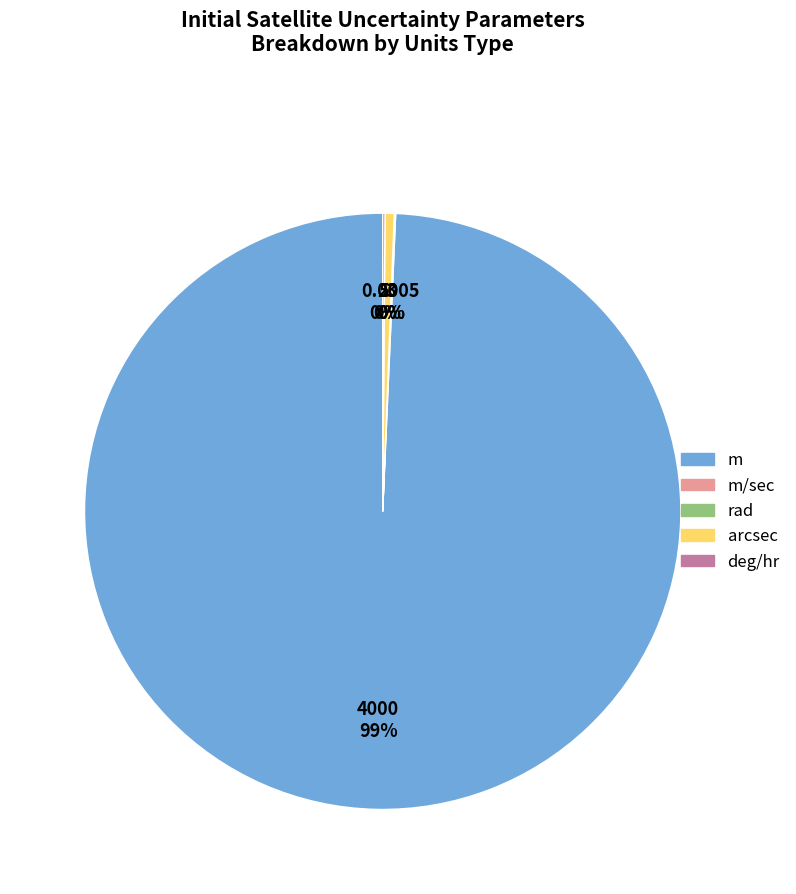

To the nearest percent, what is the average slice percentage?

20%